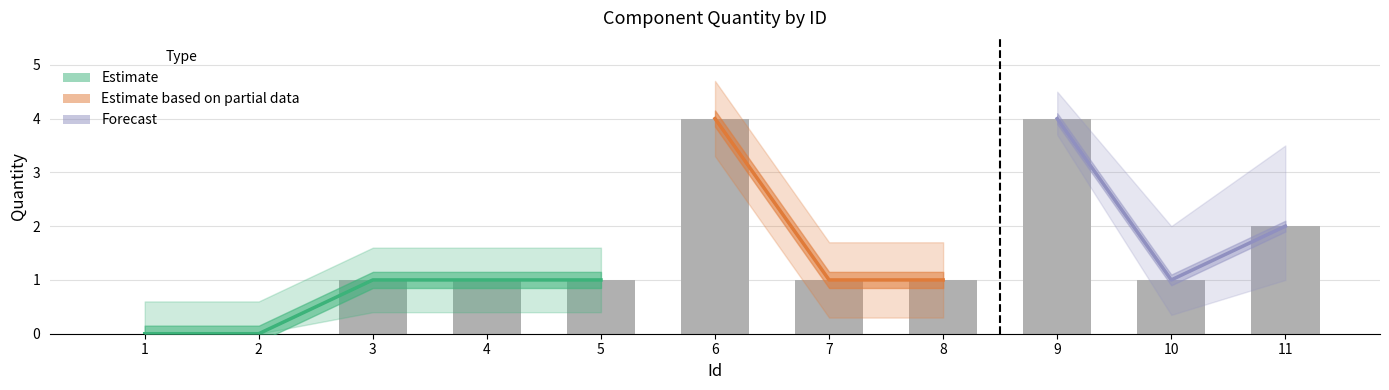

Count the values in the range 1 to 2.

7